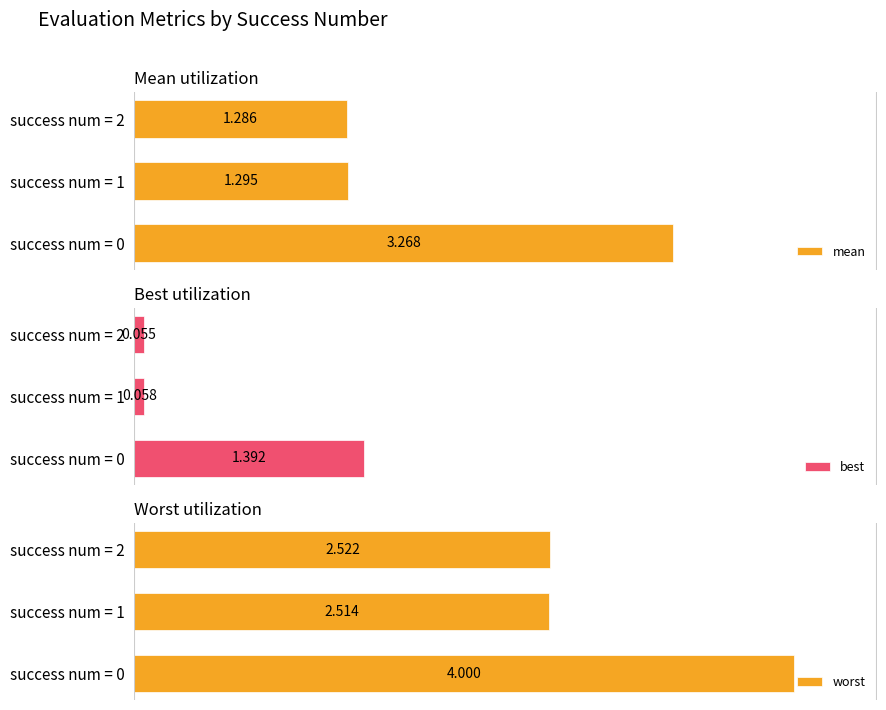

Reading right to left, extract all data points from this chart.

mean: 1.3	1.3	3.3
best: 0.1	0.1	1.4
worst: 2.5	2.5	4.0